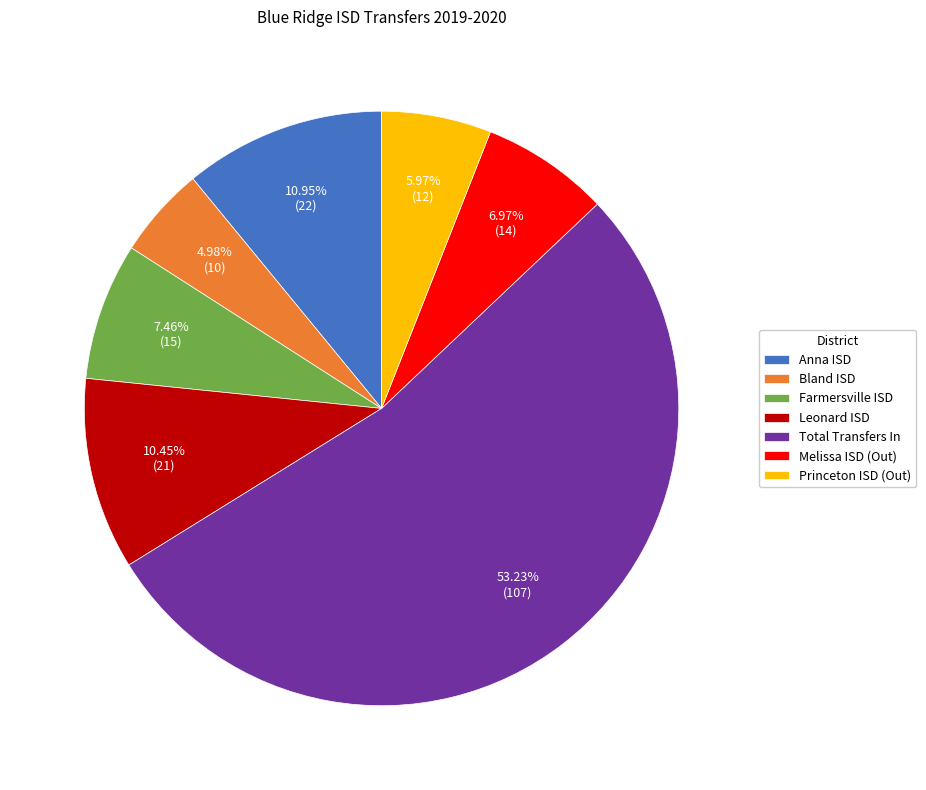

How many slices are in this pie chart?

7